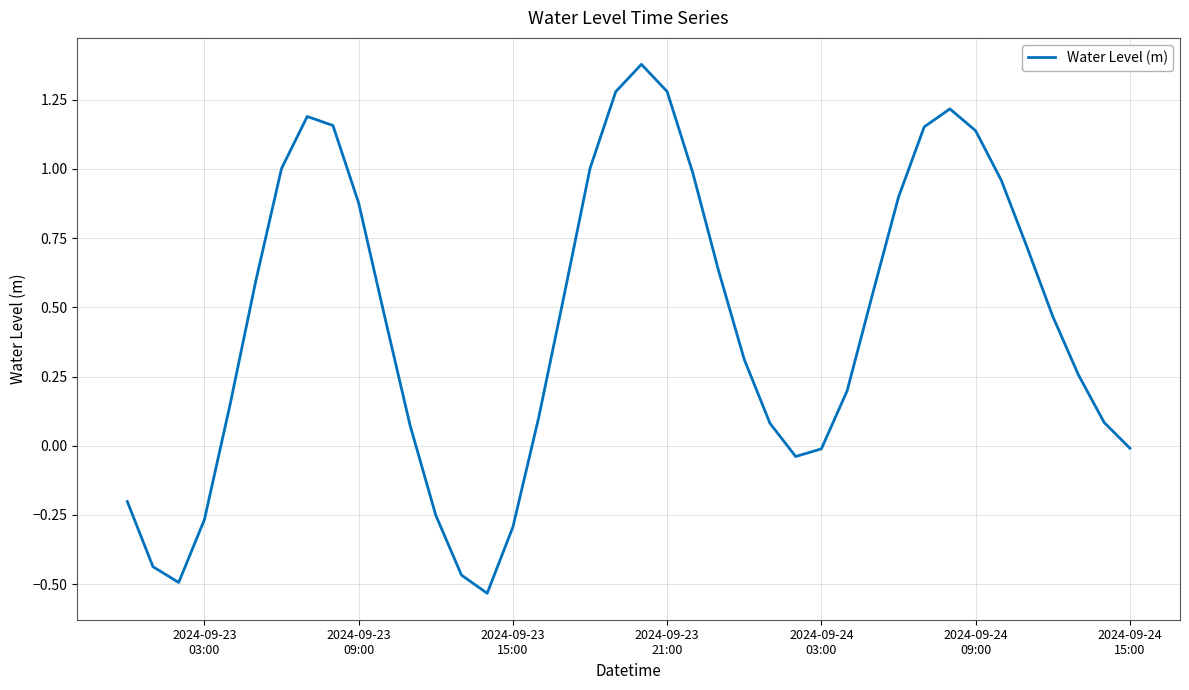

What is the difference between the maximum and minimum values?

1.9